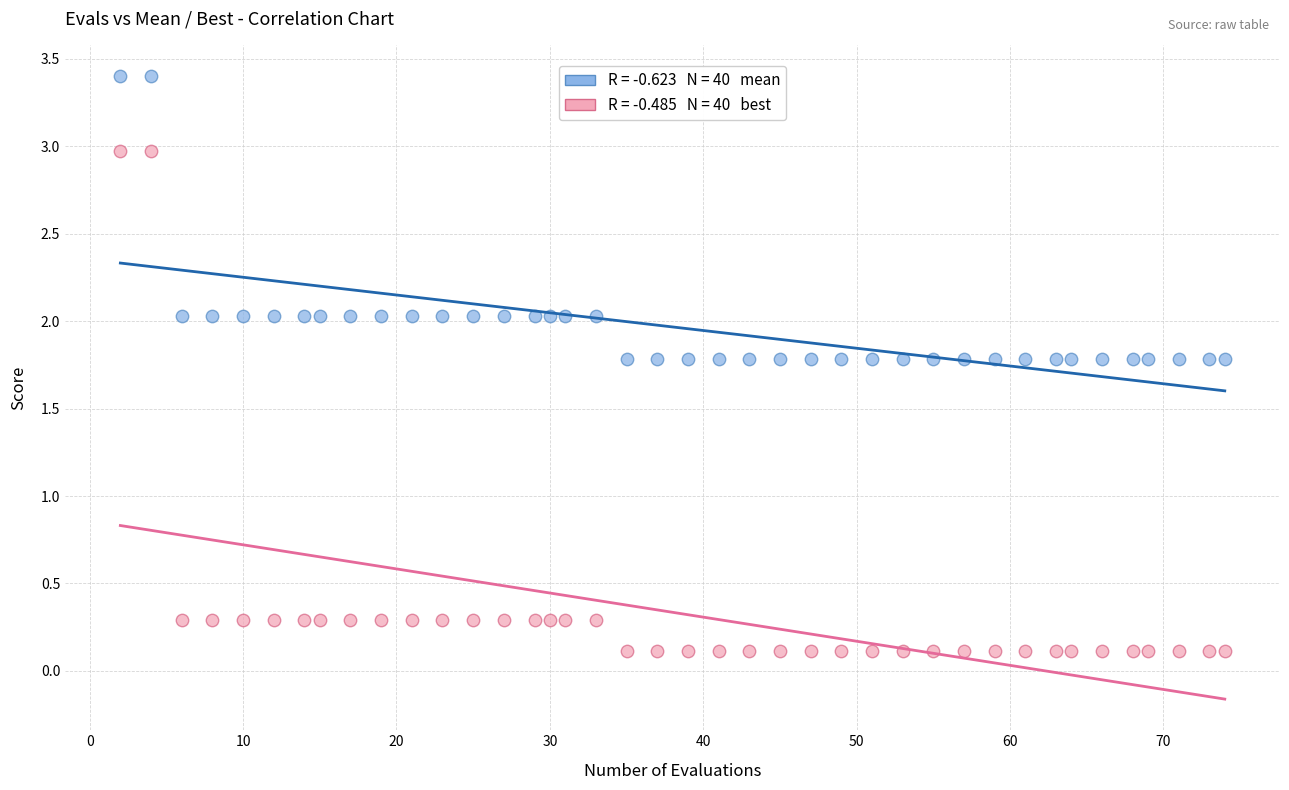

Across all data points, what is the range of X values (max minus min)?

72.0